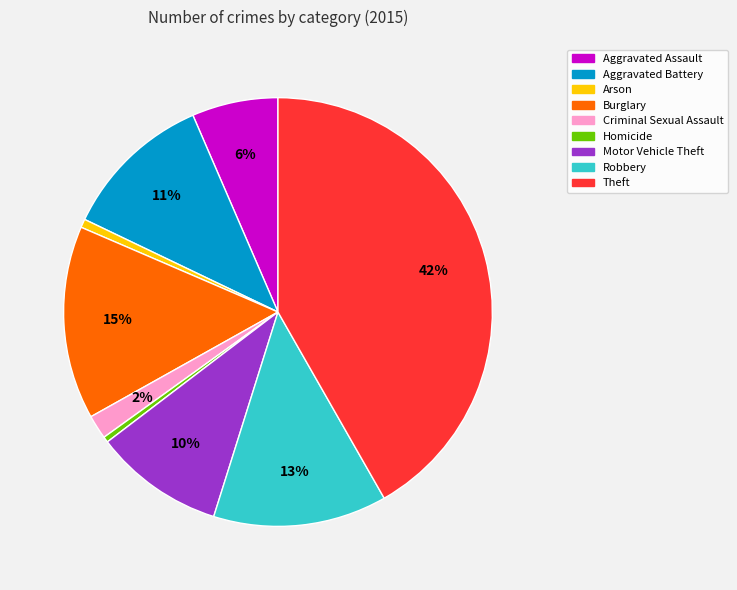

To the nearest percent, what portion does Criminal Sexual Assault represent?

2%